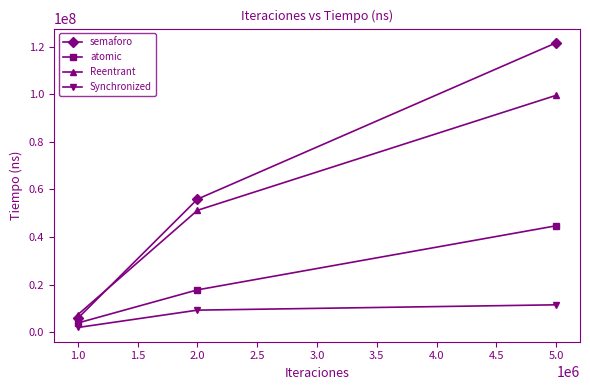

How many series are shown in this chart?

4